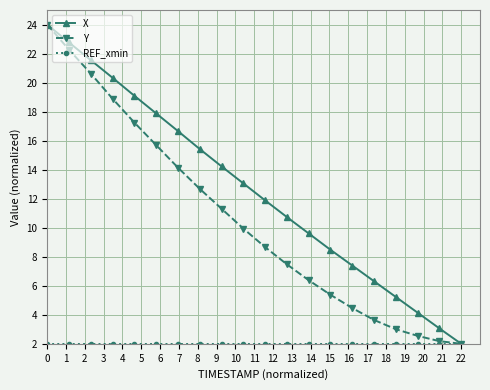

True or false: X has more than 2 interior local peaks.

False